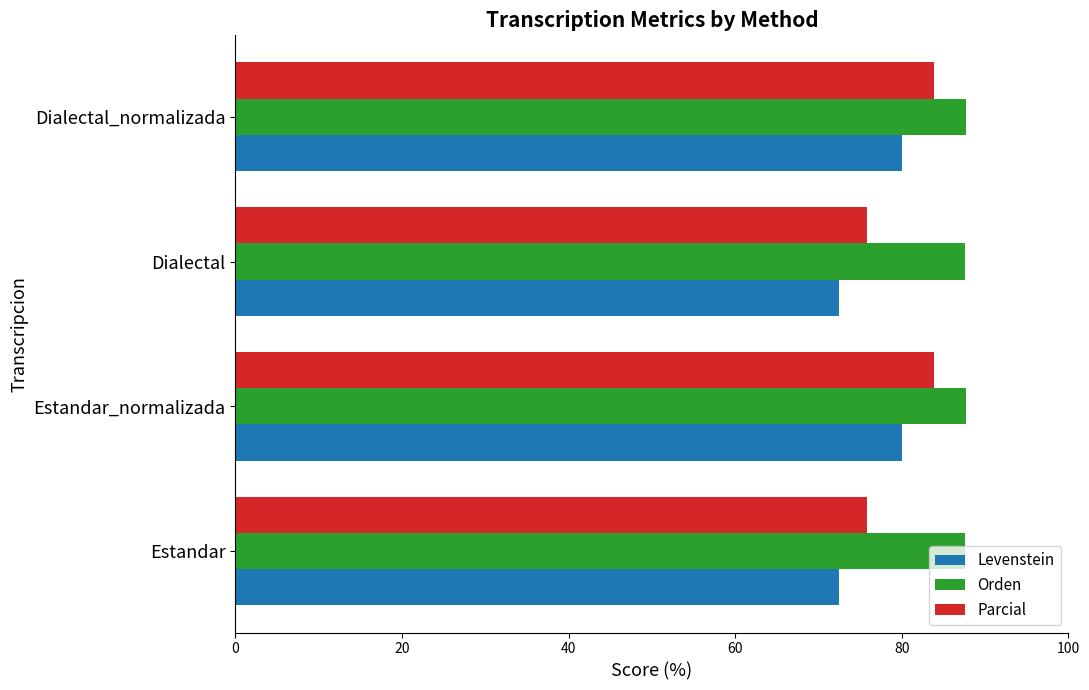

What is the difference between the highest and lowest values at Dialectal_normalizada?

7.6